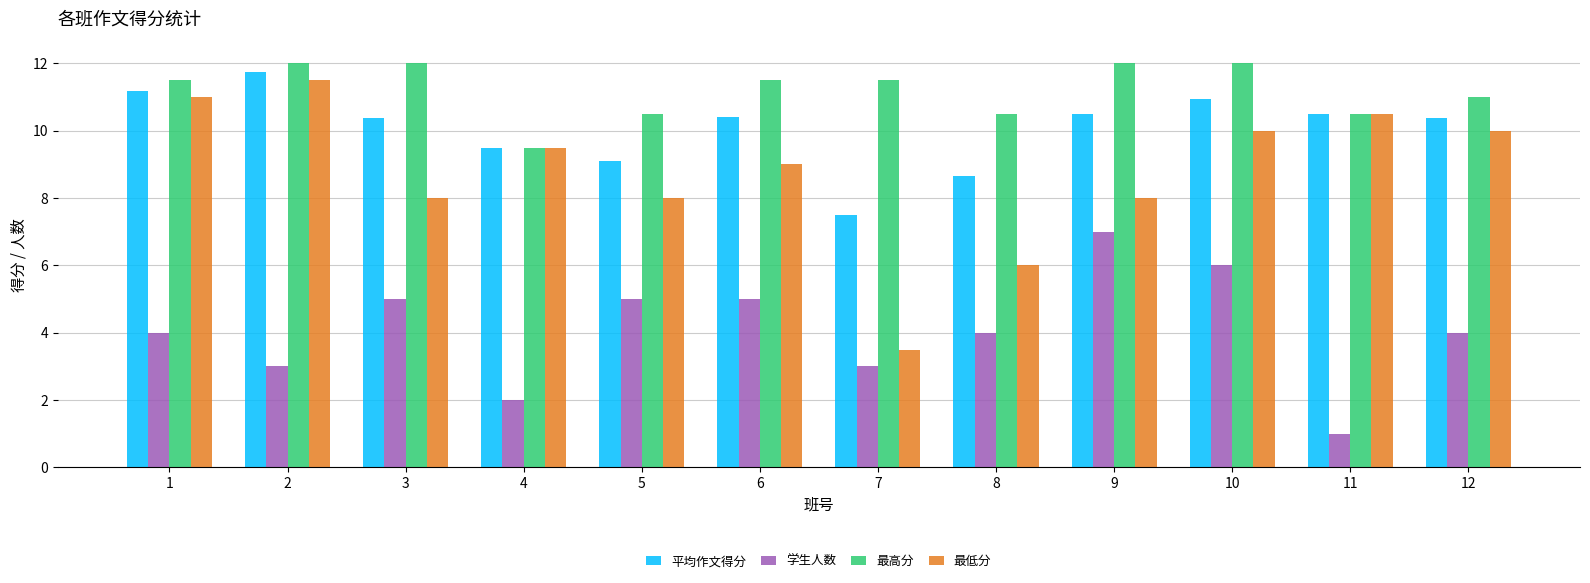

Reading left to right, what are all the values shown in this chart?

平均作文得分: 1=11.2	2=11.8	3=10.4	4=9.5	5=9.1	6=10.4	7=7.5	8=8.7	9=10.5	10=10.9	11=10.5	12=10.4
学生人数: 1=4.0	2=3.0	3=5.0	4=2.0	5=5.0	6=5.0	7=3.0	8=4.0	9=7.0	10=6.0	11=1.0	12=4.0
最高分: 1=11.5	2=12.0	3=12.0	4=9.5	5=10.5	6=11.5	7=11.5	8=10.5	9=12.0	10=12.0	11=10.5	12=11.0
最低分: 1=11.0	2=11.5	3=8.0	4=9.5	5=8.0	6=9.0	7=3.5	8=6.0	9=8.0	10=10.0	11=10.5	12=10.0